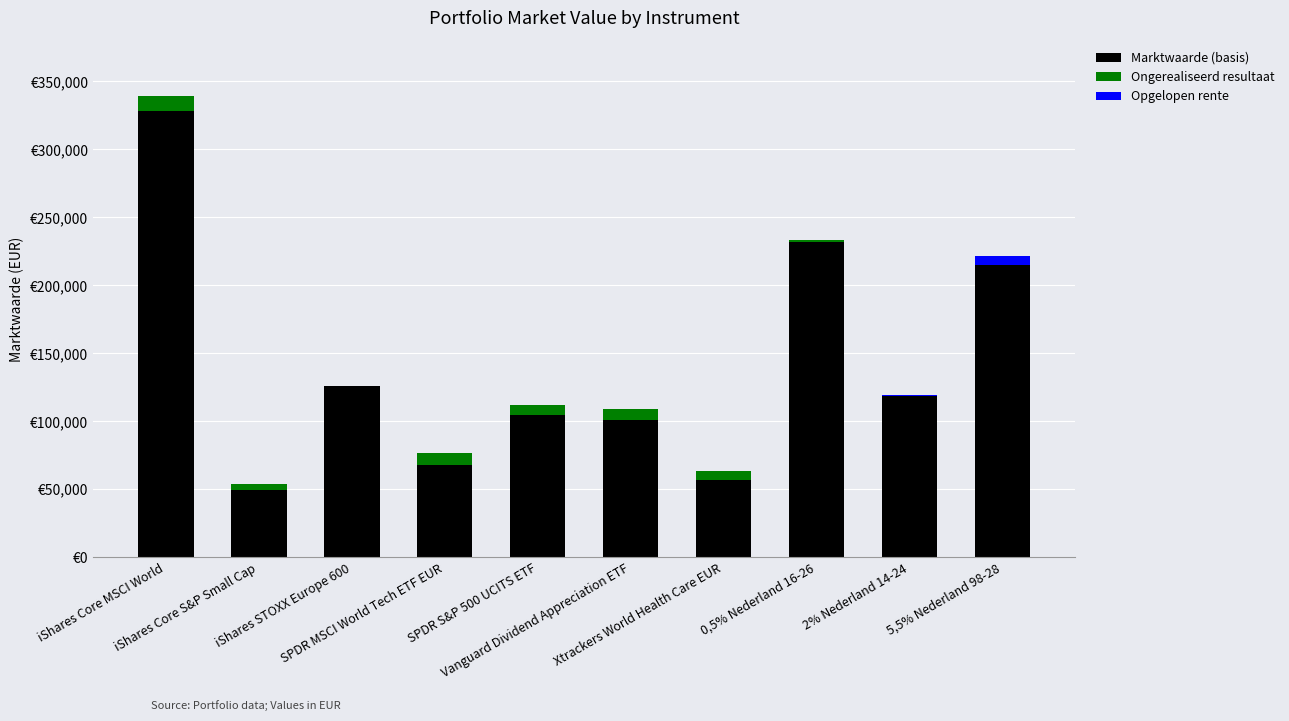

What are all the series names shown in the legend?

Marktwaarde (basis), Ongerealiseerd resultaat, Opgelopen rente